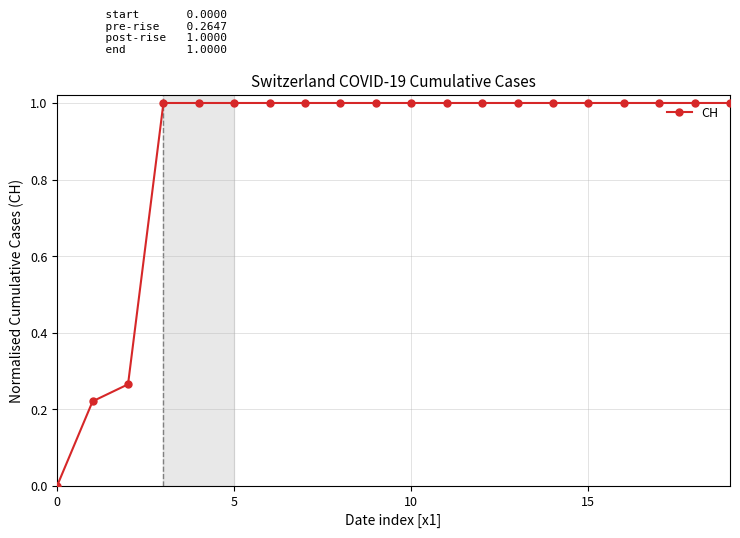

What is the value of the 9th point from the left?

1.0